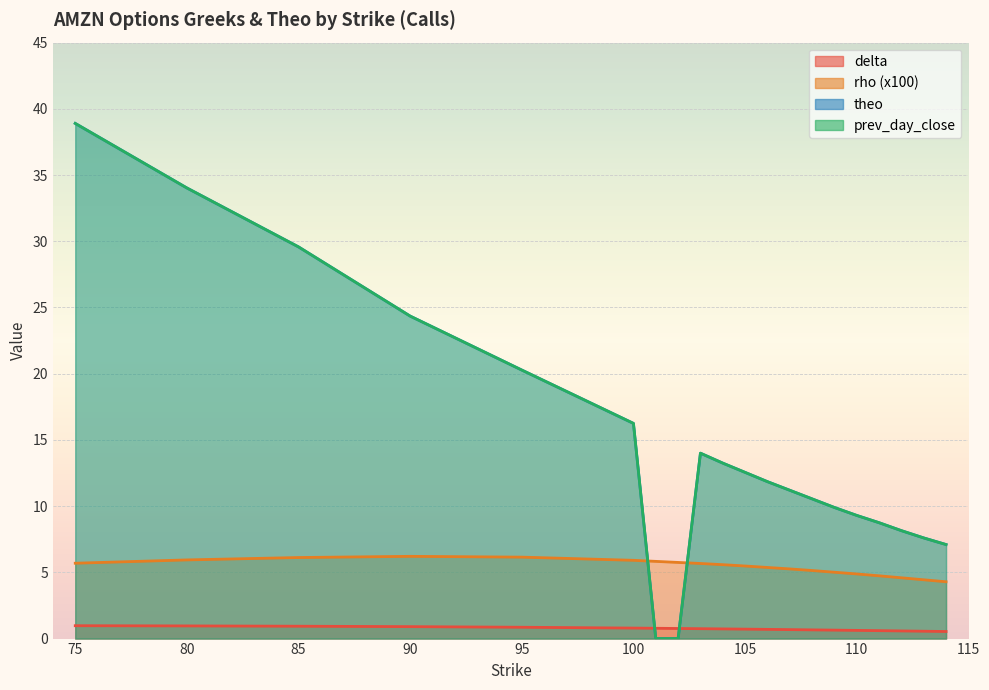

At how many categories does at least one series exceed 3?

20